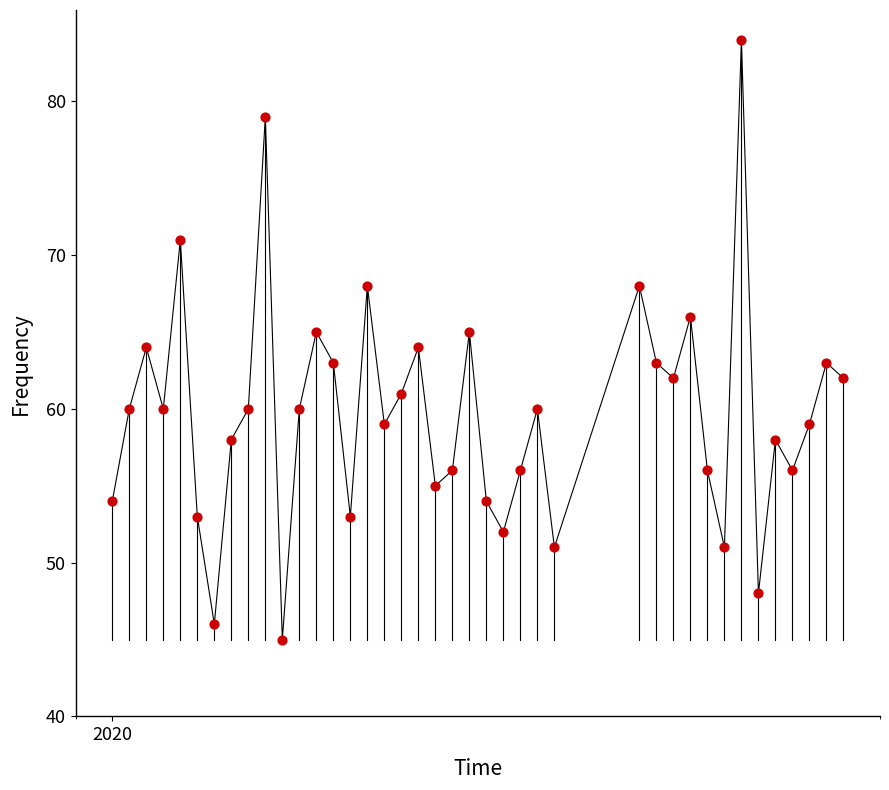

What is the range of X values (max minus min)?

43